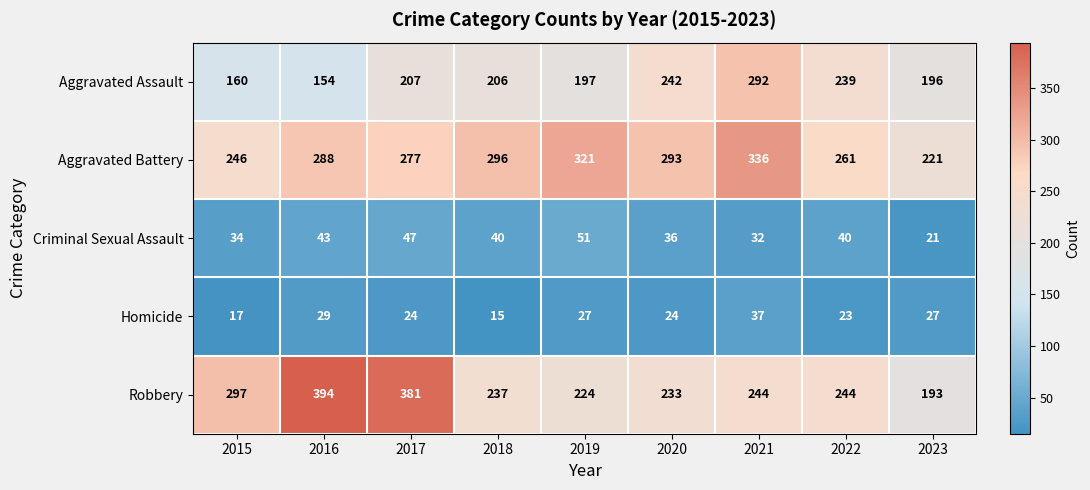

How many data points in Homicide are less than 24?

3